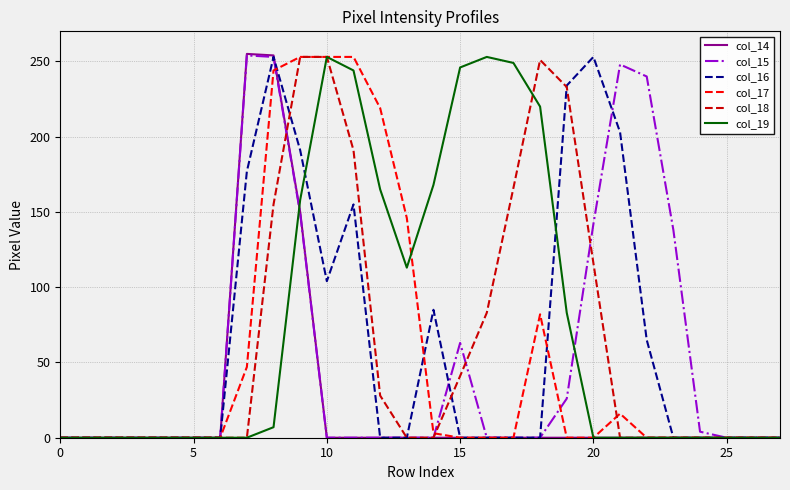

True or false: col_17 and col_18 cross at least once.

True